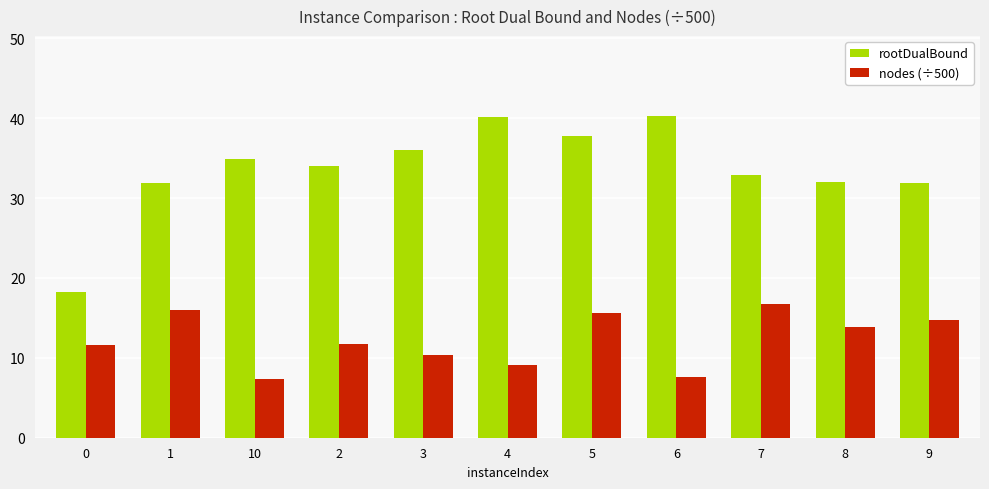

The value of nodes (÷500) at 8 is 13.9. True or false?

True